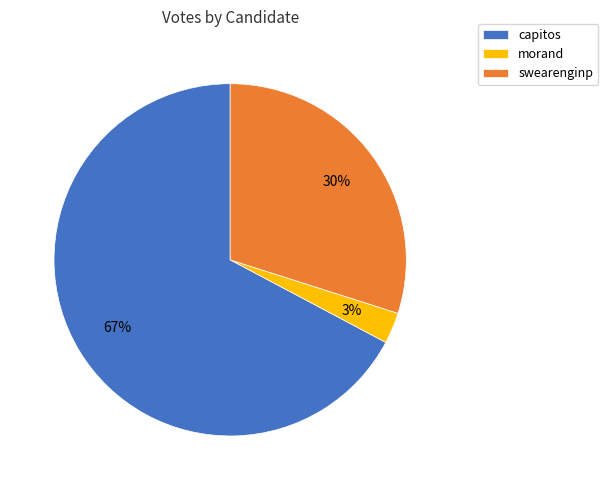

Combined, do morand and swearenginp account for over 50%?

No